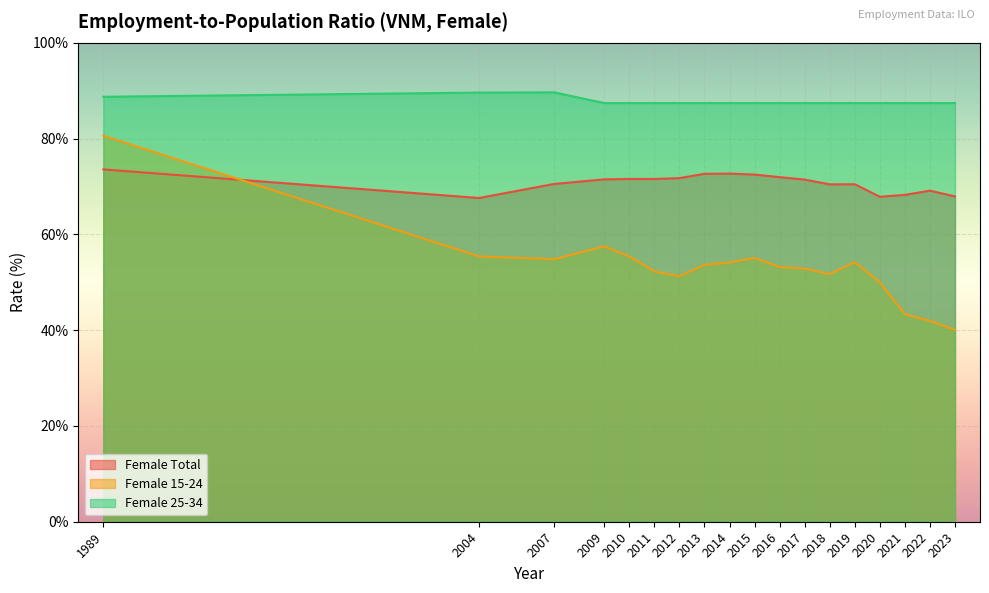

What value does the Female 25-34 series have at 2023?

87.4